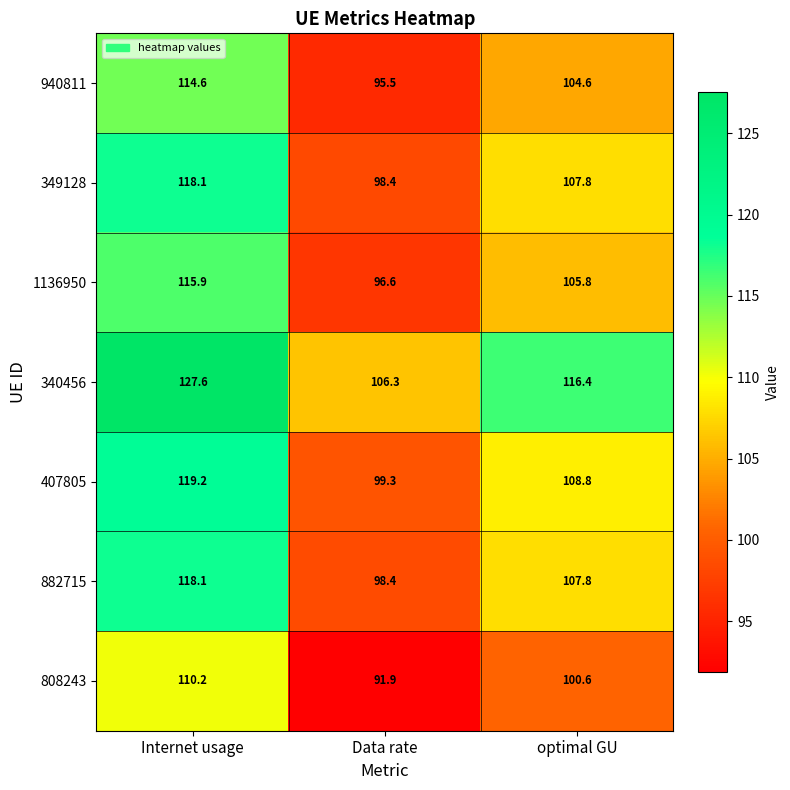

List the labels in order of 940811 value, smallest first.

Data rate, optimal GU, Internet usage